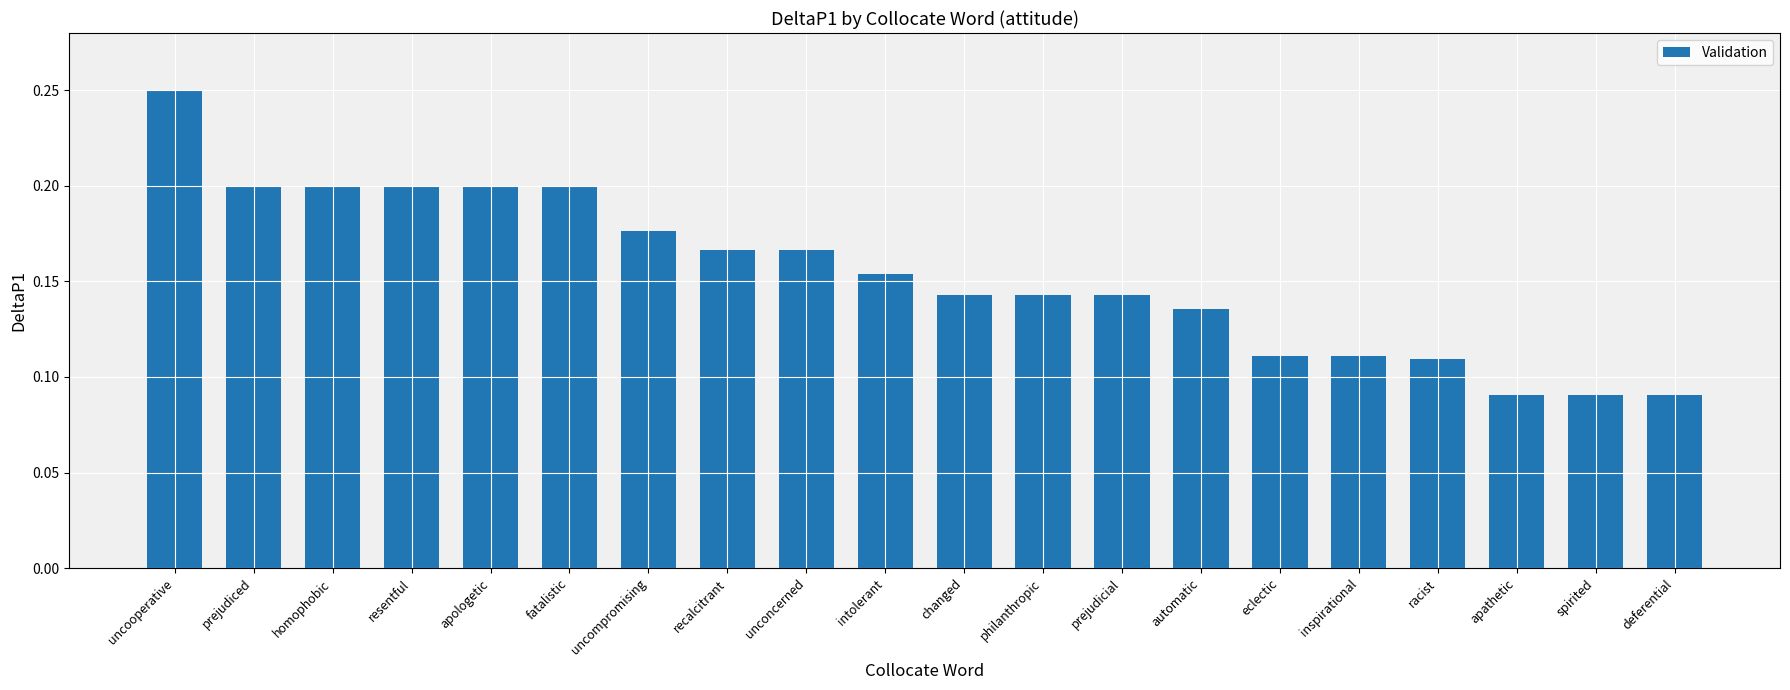

Which label corresponds to the largest value in the chart?

uncooperative